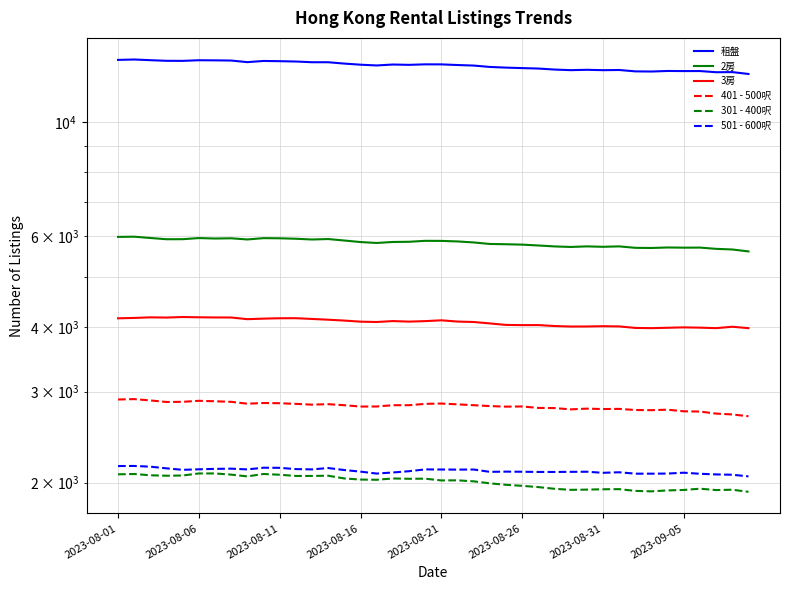

What is the average value of the 401 - 500呎 series?

2814